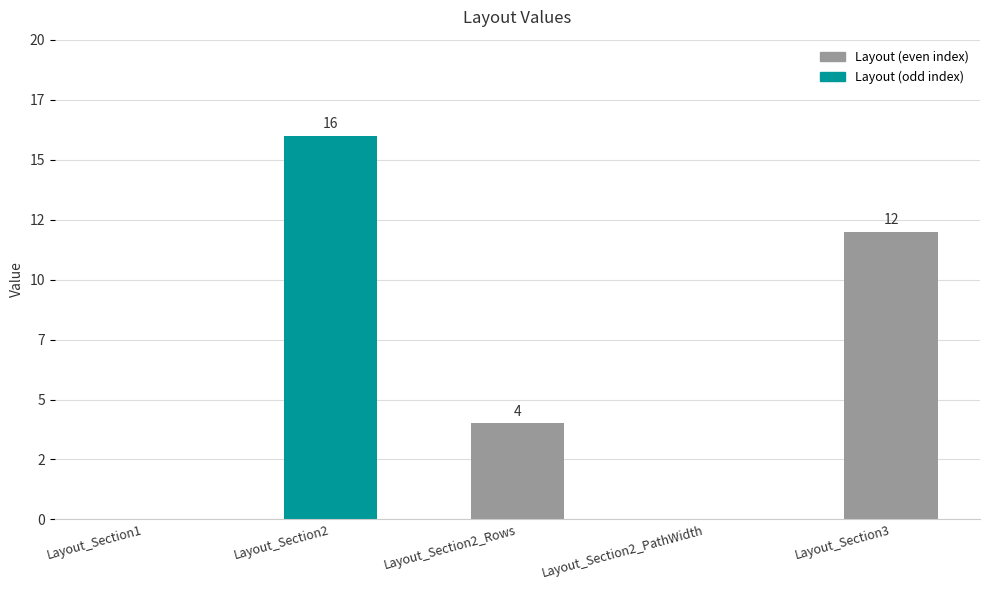

Which has a higher value, Layout_Section2_Rows or Layout_Section2?

Layout_Section2